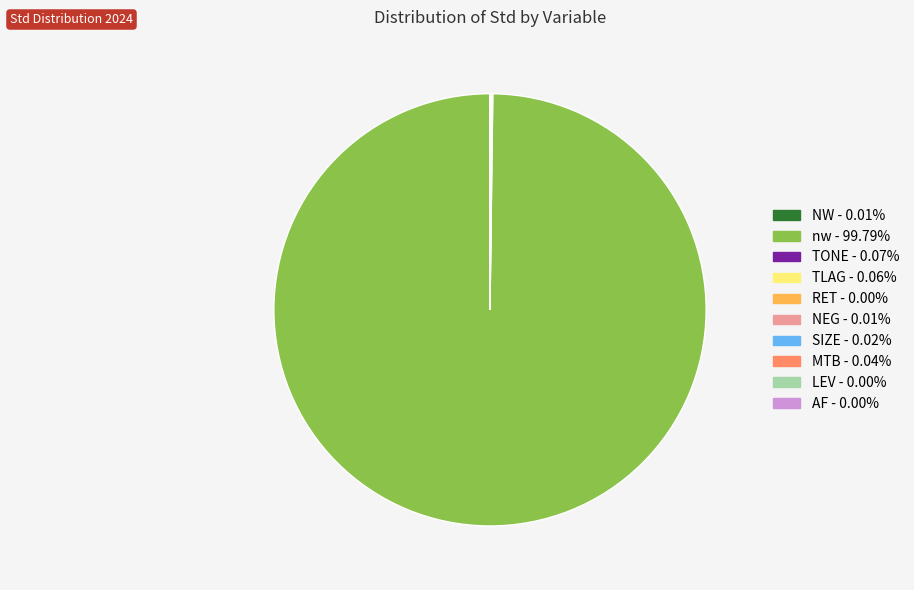

Which slice is the largest?

nw